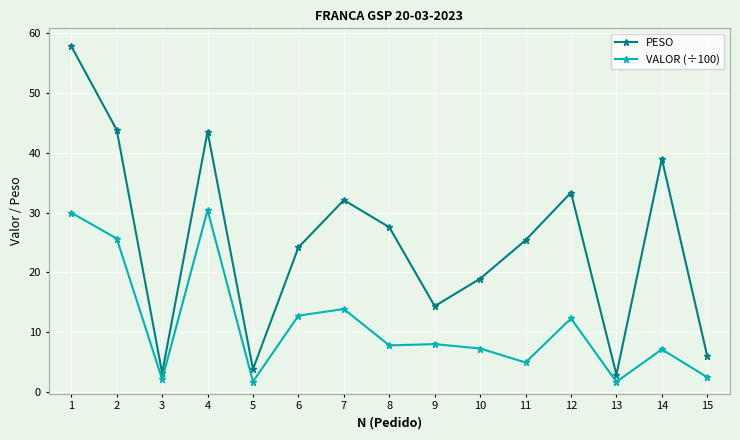

What are all the series names shown in the legend?

PESO, VALOR (÷100)